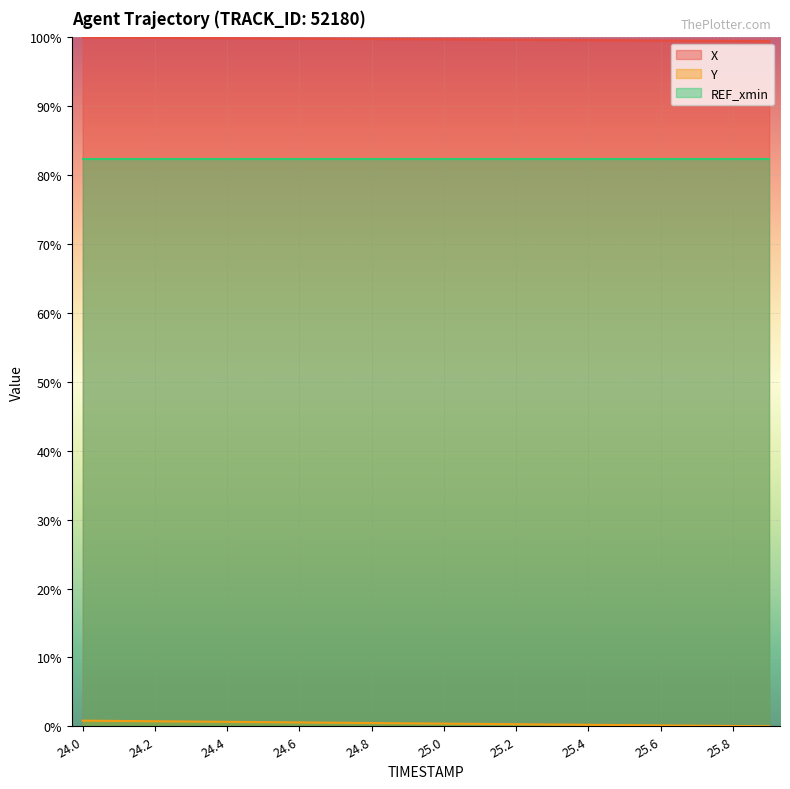

True or false: X has a value of 99.7 at 25.1.

True